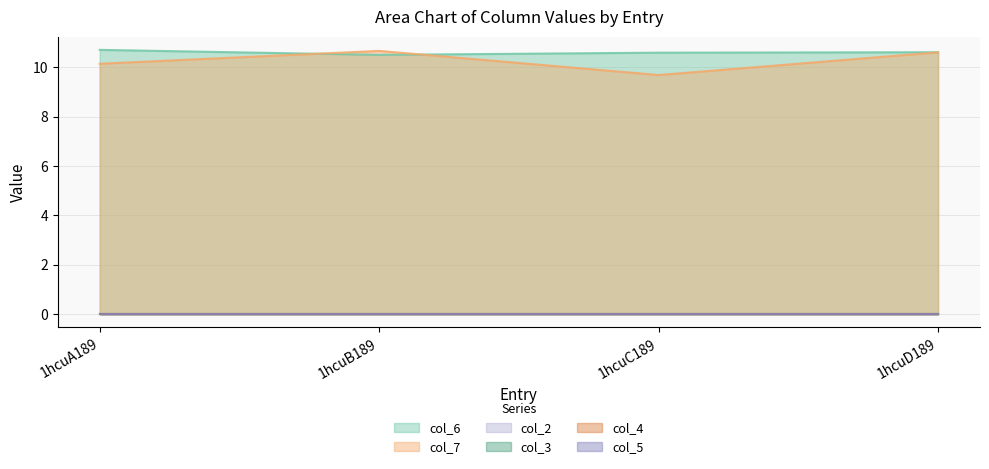

Between 1hcuC189 and 1hcuD189, which series saw the biggest shift?

col_7